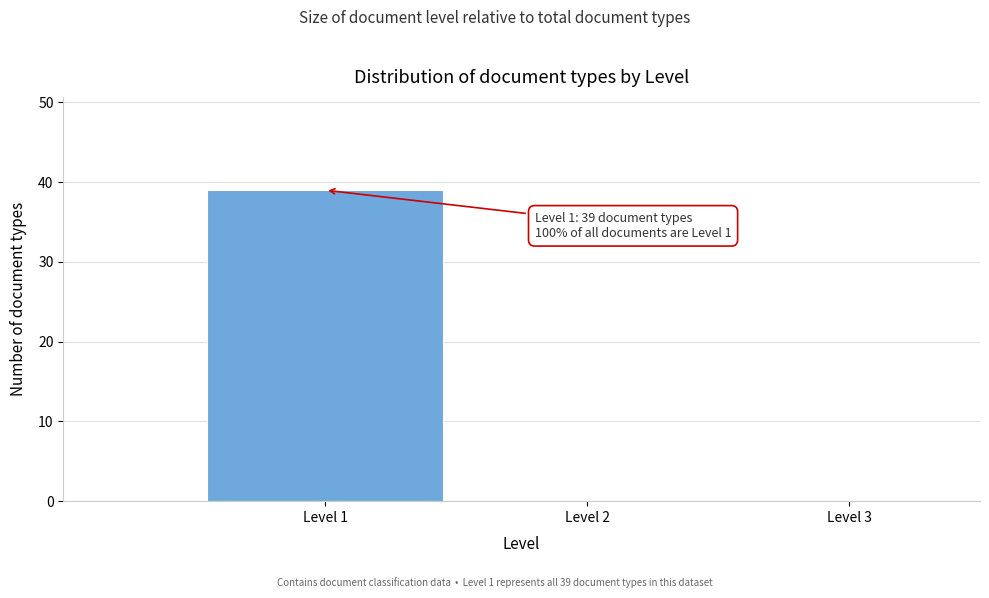

Which range on the x-axis has the tallest bar?

0.5 to 1.5